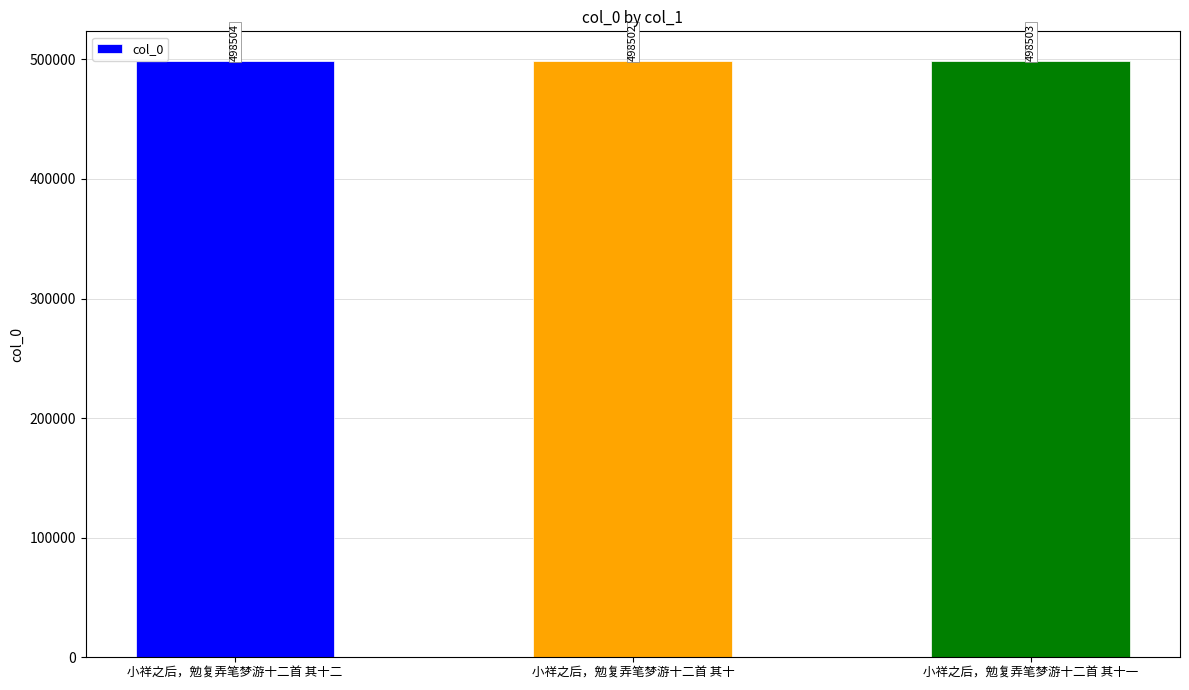

Between 小祥之后，勉复弄笔梦游十二首 其十一 and 小祥之后，勉复弄笔梦游十二首 其十, which is larger?

小祥之后，勉复弄笔梦游十二首 其十一